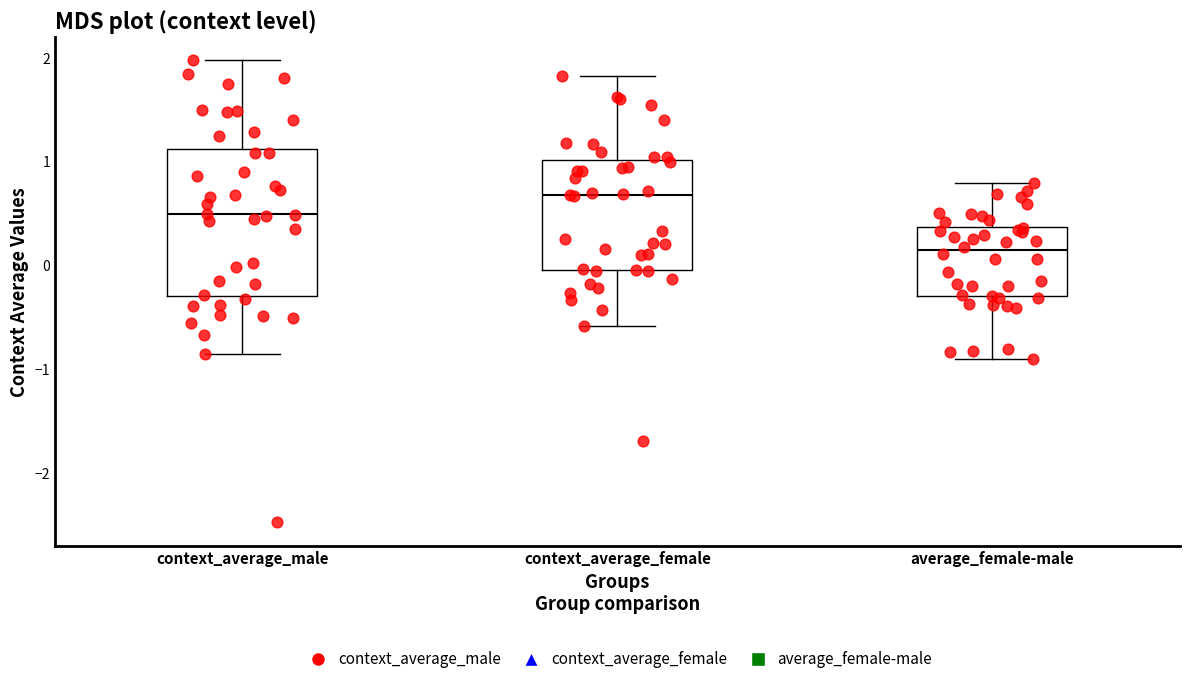

Which box is the tallest, from its lower edge to its upper edge?

context_average_male